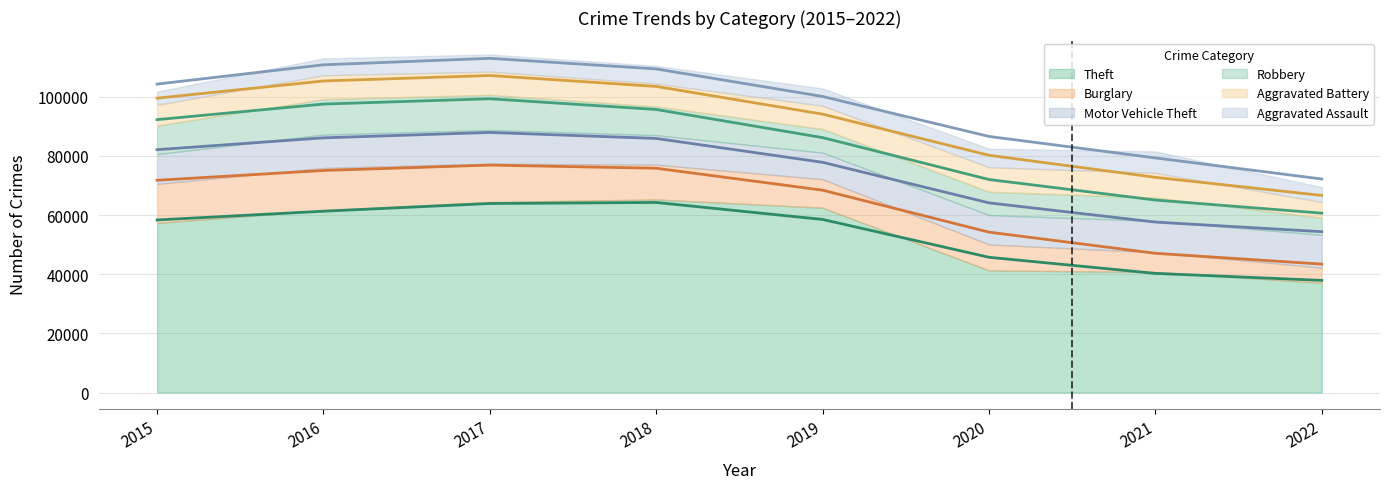

Reading right to left, extract all data points from this chart.

Aggravated Assault: 2022=5083	2021=7241	2020=6263	2019=5840	2018=6001	2017=5793	2016=5712	2015=4480
Aggravated Battery: 2022=5297	2021=8348	2020=8319	2019=7857	2018=7735	2017=7845	2016=8085	2015=7018
Burglary: 2022=5135	2021=6655	2020=8754	2019=9639	2018=11746	2017=13001	2016=14289	2015=13184
Motor Vehicle Theft: 2022=11085	2021=10591	2020=9953	2019=8978	2018=9983	2017=11380	2016=11286	2015=10068
Robbery: 2022=5788	2021=7920	2020=7855	2019=7994	2018=9679	2017=11880	2016=11960	2015=9638
Theft: 2022=37084	2021=40744	2020=41296	2019=62478	2018=65282	2017=64380	2016=61618	2015=57350